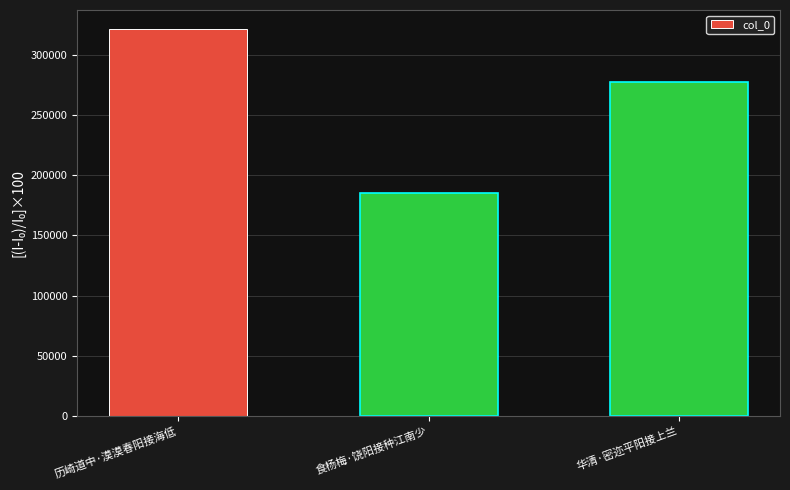

The value at 华清·密迩平阳接上兰 is 277219. True or false?

True